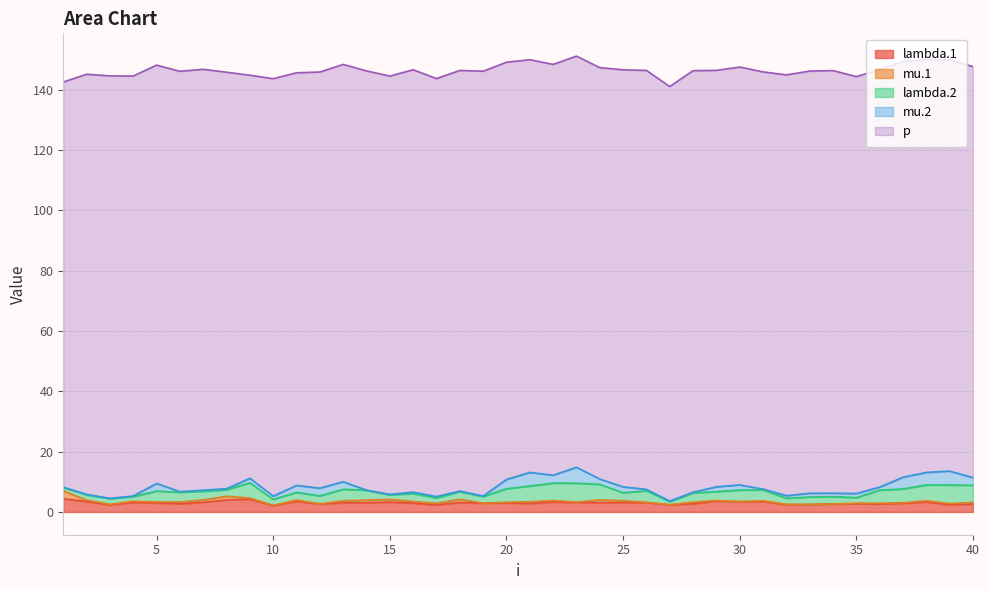

Which series has the largest total across all categories?

p